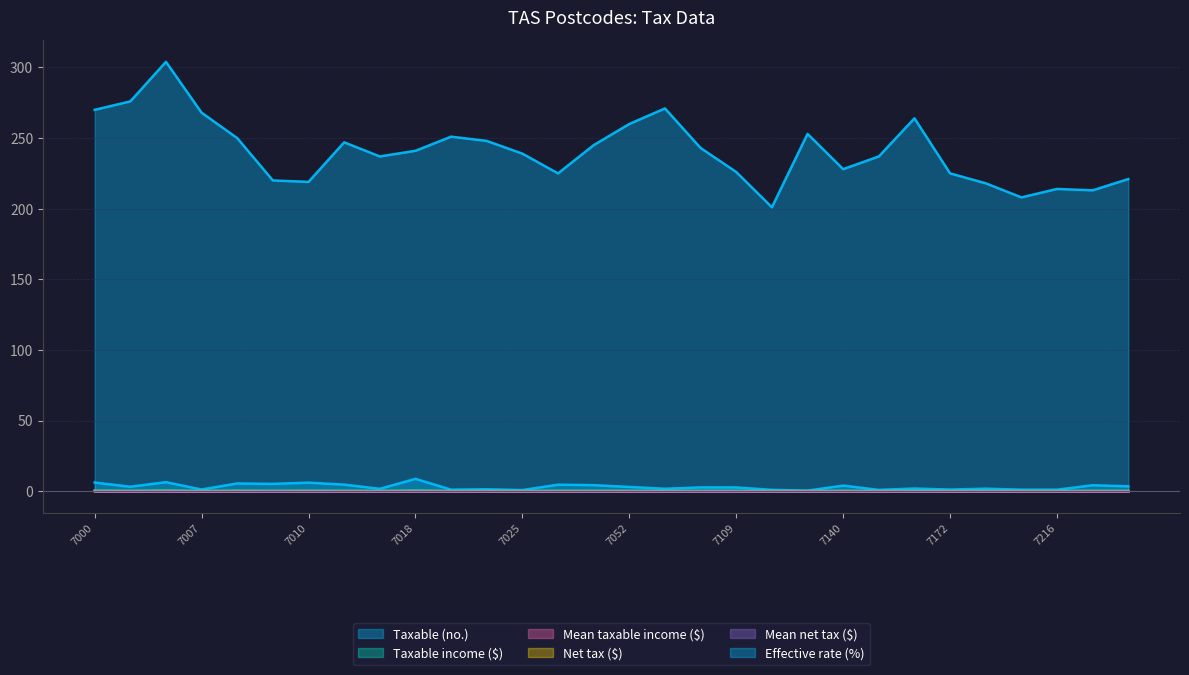

Which has a higher value, 7008 or 7020?

7008